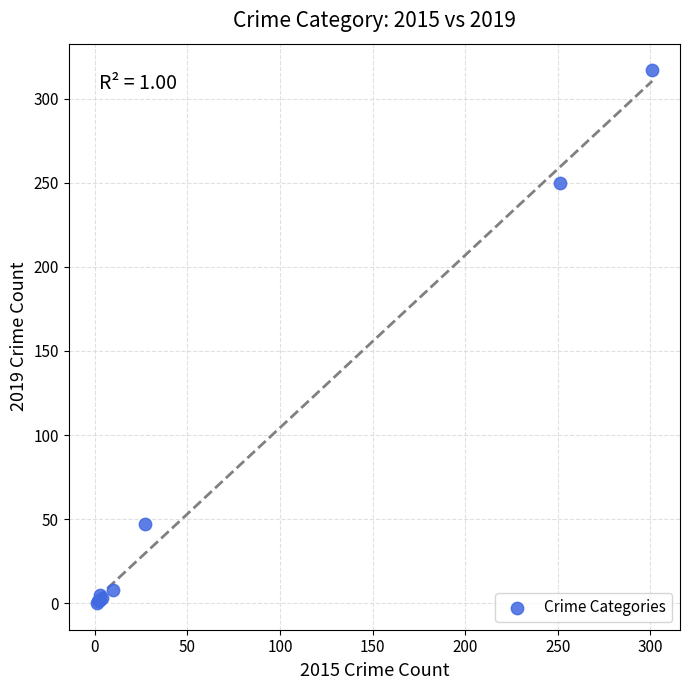

What Y value in the scatter plot is closest to 158?

250